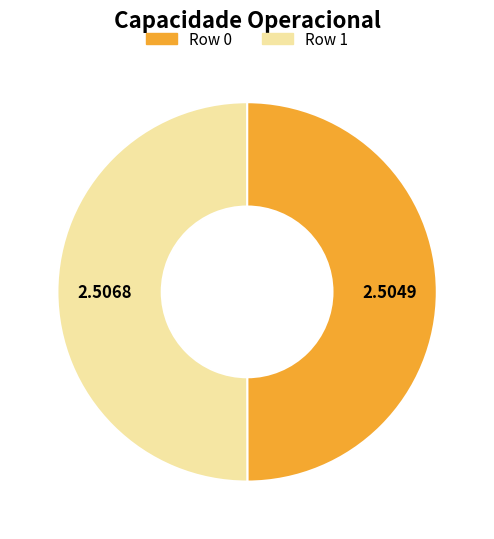

Is the sum of Row 0 and Row 1 greater than half?

Yes